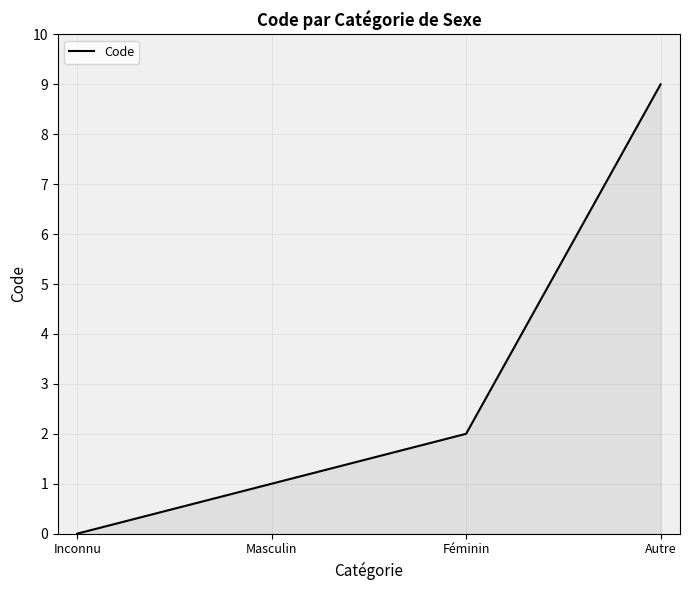

How many values are above zero?

3